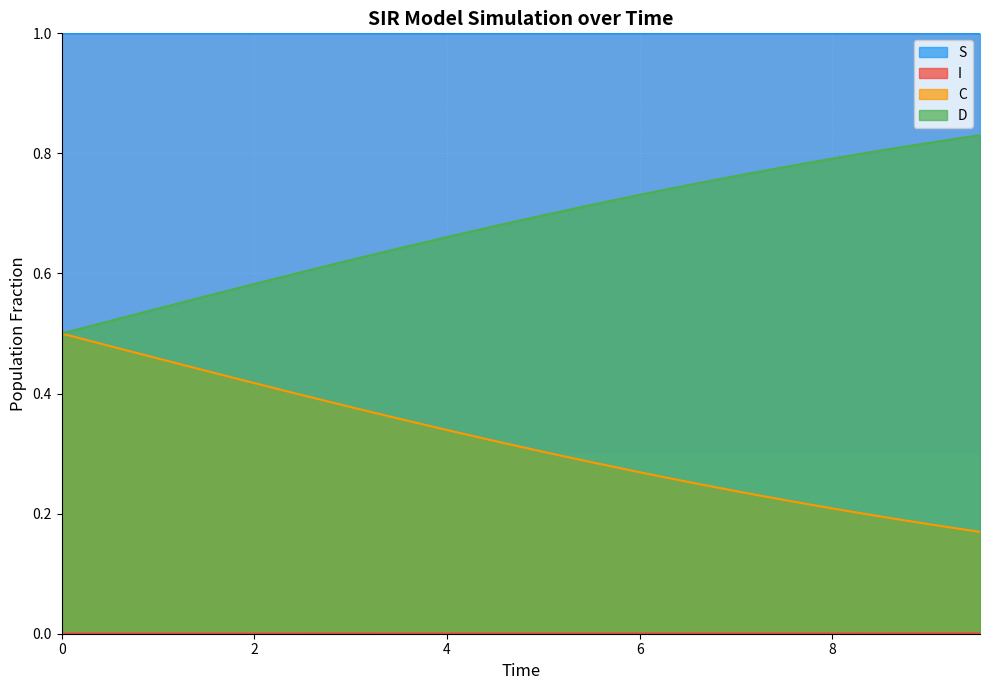

True or false: D and S intersect in this chart.

False